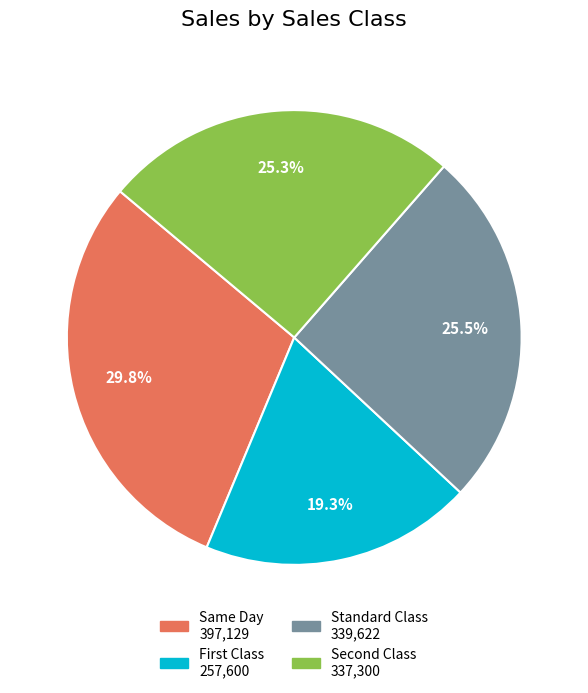

How many segments does this pie chart have?

4